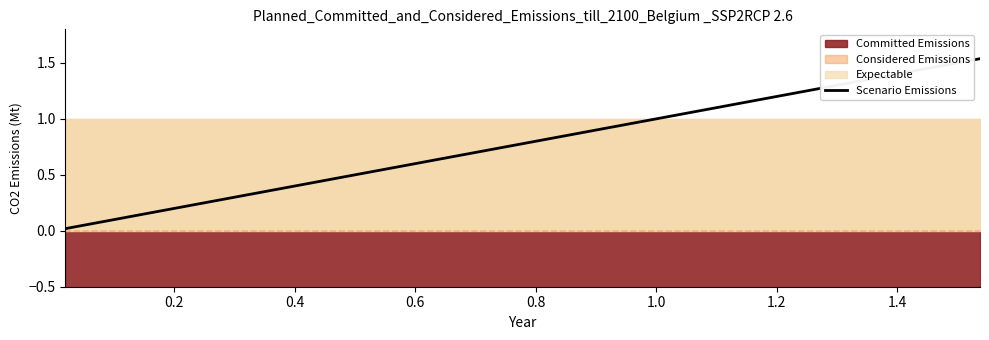

What is the maximum value shown in the chart?

1.5